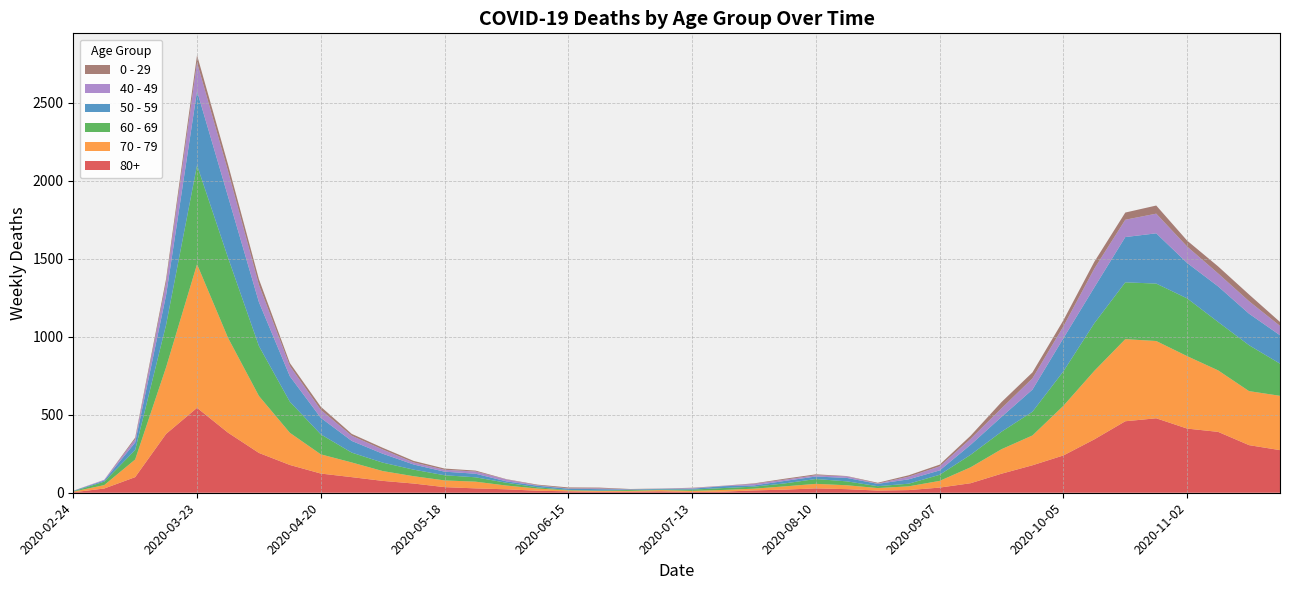

Reading left to right, transcribe all the data shown in this chart.

80+: 2020-02-24=3	2020-03-02=27	2020-03-09=100	2020-03-16=377	2020-03-23=544	2020-03-30=385	2020-04-06=255	2020-04-13=178	2020-04-20=123	2020-04-27=100	2020-05-04=76	2020-05-11=59	2020-05-18=36	2020-05-25=28	2020-06-01=22	2020-06-08=13	2020-06-15=9	2020-06-22=6	2020-06-29=7	2020-07-06=9	2020-07-13=5	2020-07-20=7	2020-07-27=15	2020-08-03=20	2020-08-10=28	2020-08-17=23	2020-08-24=14	2020-08-31=17	2020-09-07=33	2020-09-14=61	2020-09-21=122	2020-09-28=176	2020-10-05=239	2020-10-12=342	2020-10-19=458	2020-10-26=477	2020-11-02=411	2020-11-09=390	2020-11-16=305	2020-11-23=273
70 - 79: 2020-02-24=4	2020-03-02=22	2020-03-09=113	2020-03-16=427	2020-03-23=920	2020-03-30=608	2020-04-06=365	2020-04-13=206	2020-04-20=123	2020-04-27=94	2020-05-04=63	2020-05-11=47	2020-05-18=43	2020-05-25=43	2020-06-01=24	2020-06-08=14	2020-06-15=6	2020-06-22=5	2020-06-29=5	2020-07-06=8	2020-07-13=7	2020-07-20=11	2020-07-27=11	2020-08-03=21	2020-08-10=29	2020-08-17=25	2020-08-24=16	2020-08-31=24	2020-09-07=43	2020-09-14=102	2020-09-21=157	2020-09-28=191	2020-10-05=318	2020-10-12=439	2020-10-19=526	2020-10-26=495	2020-11-02=464	2020-11-09=394	2020-11-16=346	2020-11-23=348
60 - 69: 2020-02-24=2	2020-03-02=22	2020-03-09=61	2020-03-16=272	2020-03-23=634	2020-03-30=514	2020-04-06=320	2020-04-13=199	2020-04-20=128	2020-04-27=63	2020-05-04=54	2020-05-11=42	2020-05-18=33	2020-05-25=28	2020-06-01=18	2020-06-08=8	2020-06-15=3	2020-06-22=3	2020-06-29=6	2020-07-06=3	2020-07-13=8	2020-07-20=12	2020-07-27=13	2020-08-03=19	2020-08-10=31	2020-08-17=25	2020-08-24=12	2020-08-31=17	2020-09-07=39	2020-09-14=80	2020-09-21=112	2020-09-28=152	2020-10-05=221	2020-10-12=305	2020-10-19=364	2020-10-26=368	2020-11-02=370	2020-11-09=310	2020-11-16=294	2020-11-23=206
50 - 59: 2020-02-24=3	2020-03-02=7	2020-03-09=48	2020-03-16=190	2020-03-23=475	2020-03-30=392	2020-04-06=281	2020-04-13=163	2020-04-20=106	2020-04-27=75	2020-05-04=57	2020-05-11=33	2020-05-18=23	2020-05-25=23	2020-06-01=9	2020-06-08=10	2020-06-15=8	2020-06-22=9	2020-06-29=3	2020-07-06=5	2020-07-13=6	2020-07-20=12	2020-07-27=8	2020-08-03=16	2020-08-10=16	2020-08-17=22	2020-08-24=15	2020-08-31=28	2020-09-07=28	2020-09-14=64	2020-09-21=95	2020-09-28=142	2020-10-05=212	2020-10-12=230	2020-10-19=290	2020-10-26=322	2020-11-02=227	2020-11-09=228	2020-11-16=202	2020-11-23=182
40 - 49: 2020-02-24=0	2020-03-02=5	2020-03-09=21	2020-03-16=79	2020-03-23=183	2020-03-30=163	2020-04-06=111	2020-04-13=66	2020-04-20=51	2020-04-27=33	2020-05-04=27	2020-05-11=13	2020-05-18=12	2020-05-25=14	2020-06-01=12	2020-06-08=3	2020-06-15=2	2020-06-22=5	2020-06-29=1	2020-07-06=1	2020-07-13=4	2020-07-20=2	2020-07-27=10	2020-08-03=8	2020-08-10=8	2020-08-17=10	2020-08-24=2	2020-08-31=17	2020-09-07=26	2020-09-14=38	2020-09-21=55	2020-09-28=72	2020-10-05=76	2020-10-12=120	2020-10-19=111	2020-10-26=126	2020-11-02=105	2020-11-09=83	2020-11-16=80	2020-11-23=60
0 - 29: 2020-02-24=1	2020-03-02=0	2020-03-09=10	2020-03-16=25	2020-03-23=47	2020-03-30=42	2020-04-06=36	2020-04-13=19	2020-04-20=20	2020-04-27=12	2020-05-04=11	2020-05-11=10	2020-05-18=8	2020-05-25=6	2020-06-01=2	2020-06-08=4	2020-06-15=6	2020-06-22=5	2020-06-29=2	2020-07-06=1	2020-07-13=2	2020-07-20=1	2020-07-27=3	2020-08-03=6	2020-08-10=6	2020-08-17=2	2020-08-24=5	2020-08-31=9	2020-09-07=11	2020-09-14=20	2020-09-21=40	2020-09-28=38	2020-10-05=39	2020-10-12=44	2020-10-19=46	2020-10-26=52	2020-11-02=38	2020-11-09=45	2020-11-16=43	2020-11-23=25